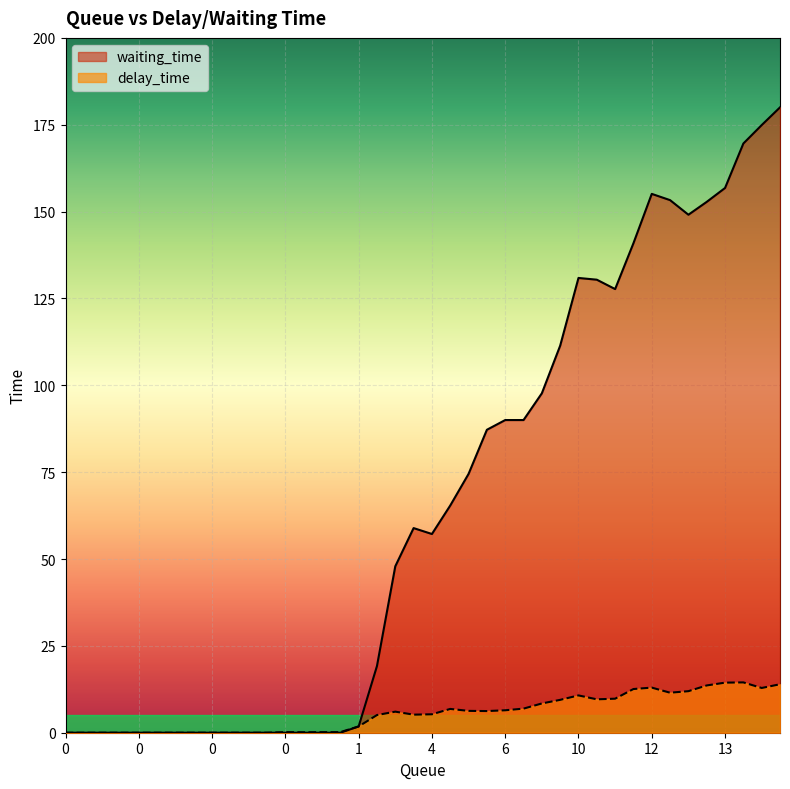

What are all the series names shown in the legend?

waiting_time, delay_time